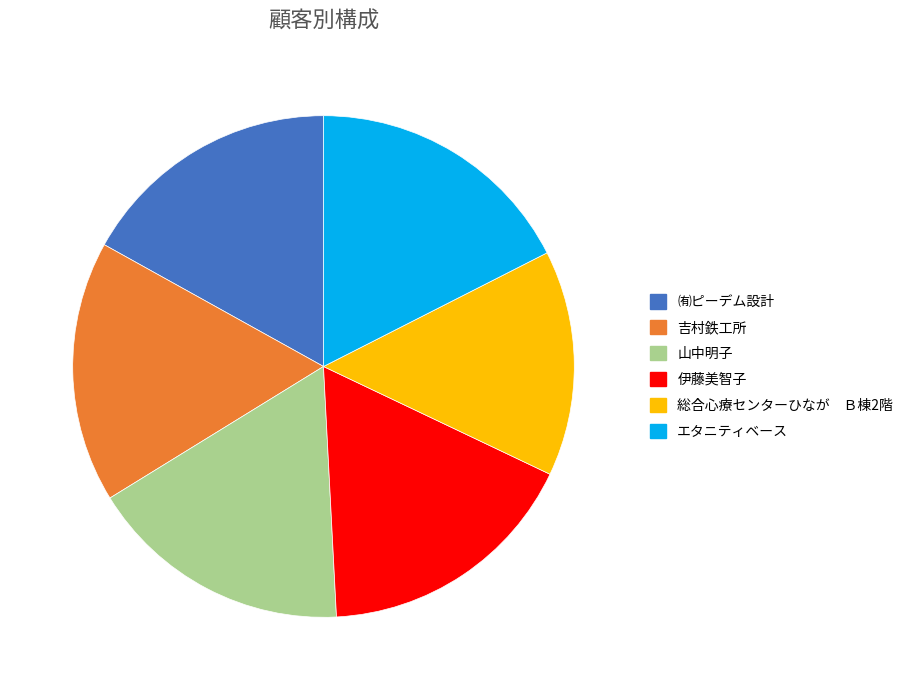

Count the number of slices in the pie.

6